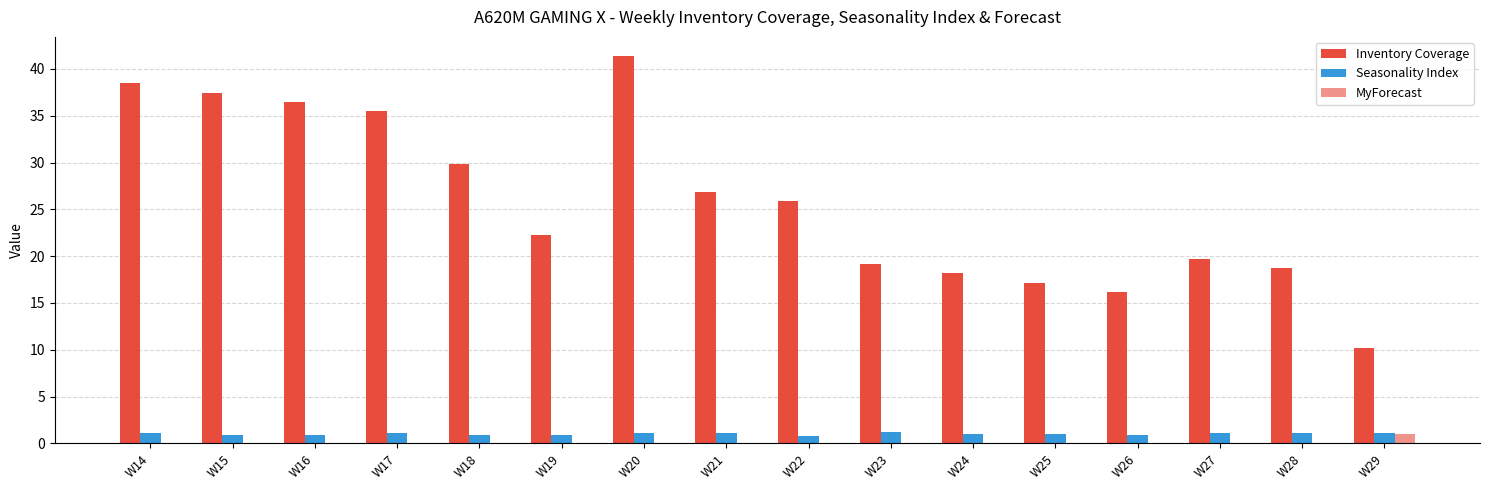

What is the greatest value displayed?

41.4